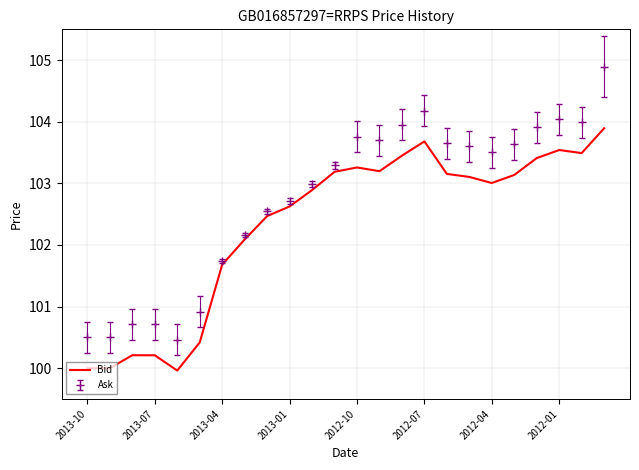

What is the difference between the maximum and minimum values in the Ask series?

4.4